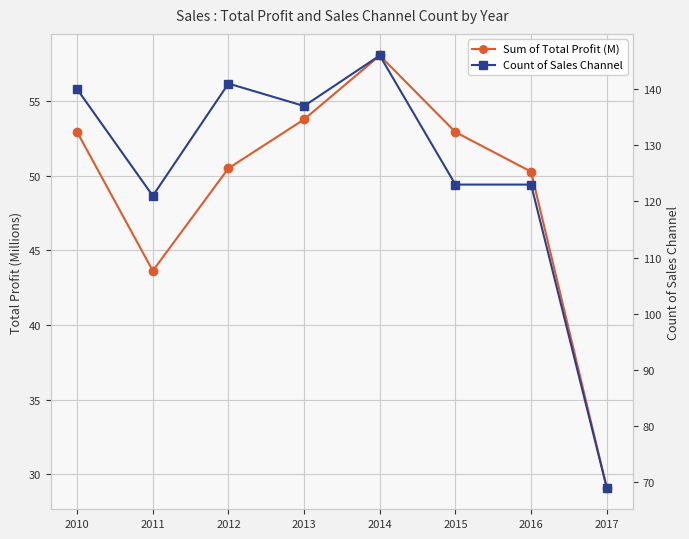

Rank the series by their maximum value, from lowest to highest.

Sum of Total Profit (M), Count of Sales Channel